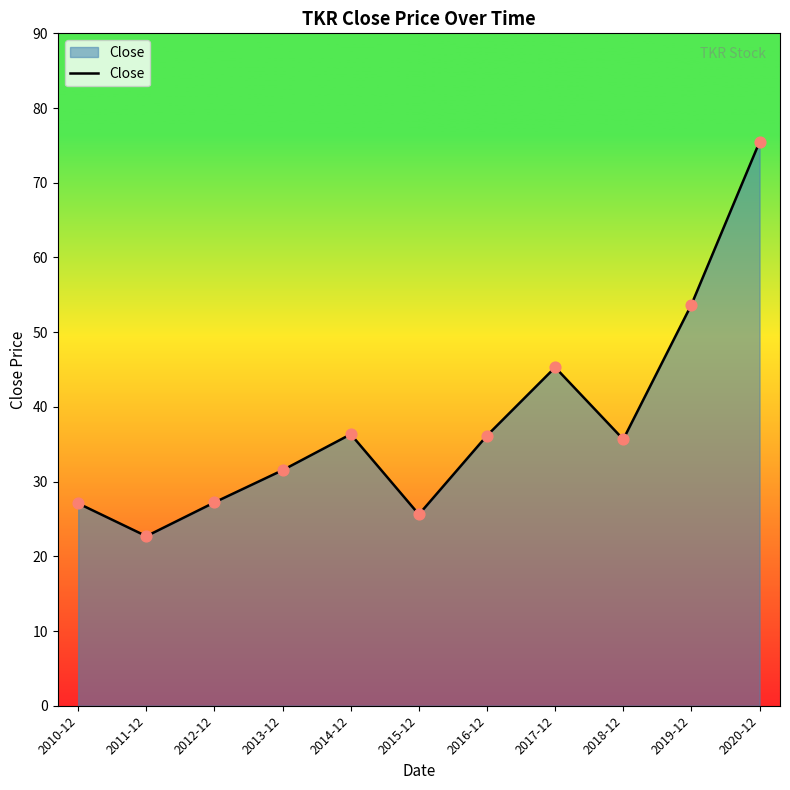

What is the change in value from 2011-12 to 2012-12?

+4.5